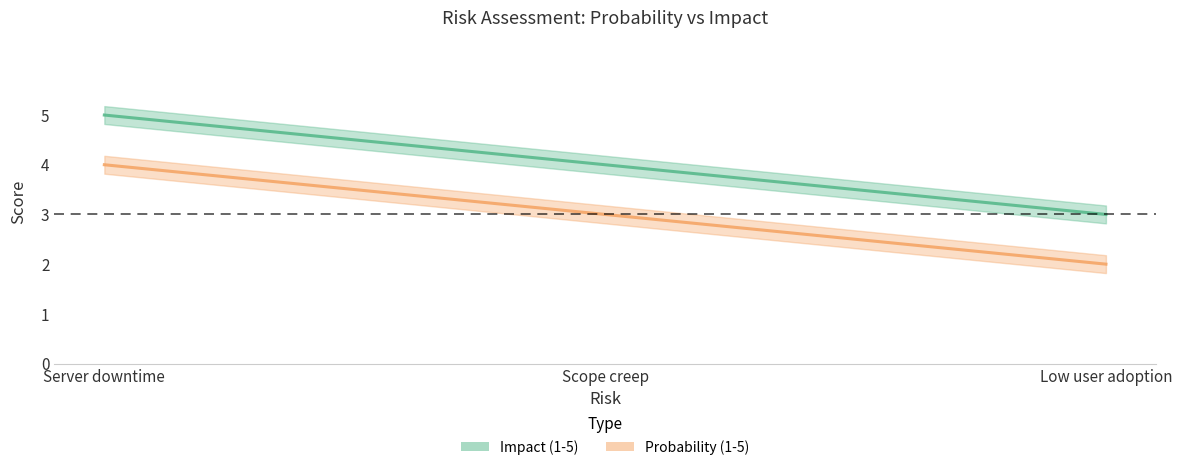

Reading left to right, what are all the values shown in this chart?

Impact (1-5): Server downtime=5	Scope creep=4	Low user adoption=3
Probability (1-5): Server downtime=4	Scope creep=3	Low user adoption=2